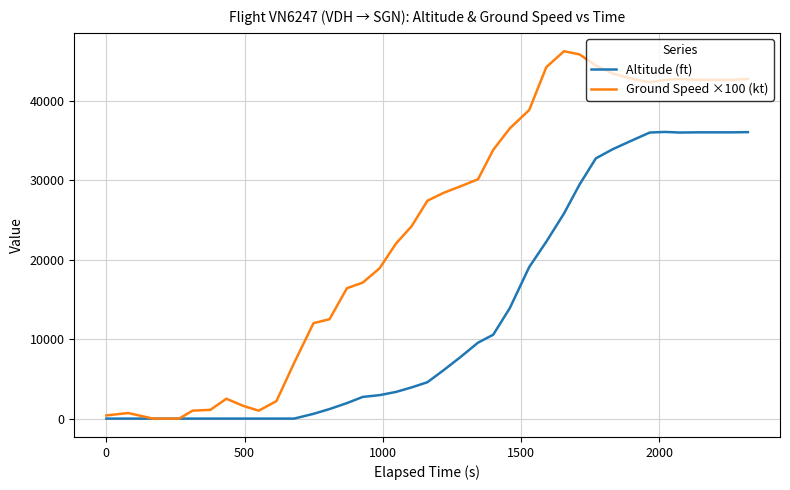

List the series in order of their peak value, lowest first.

Altitude (ft), Ground Speed ×100 (kt)